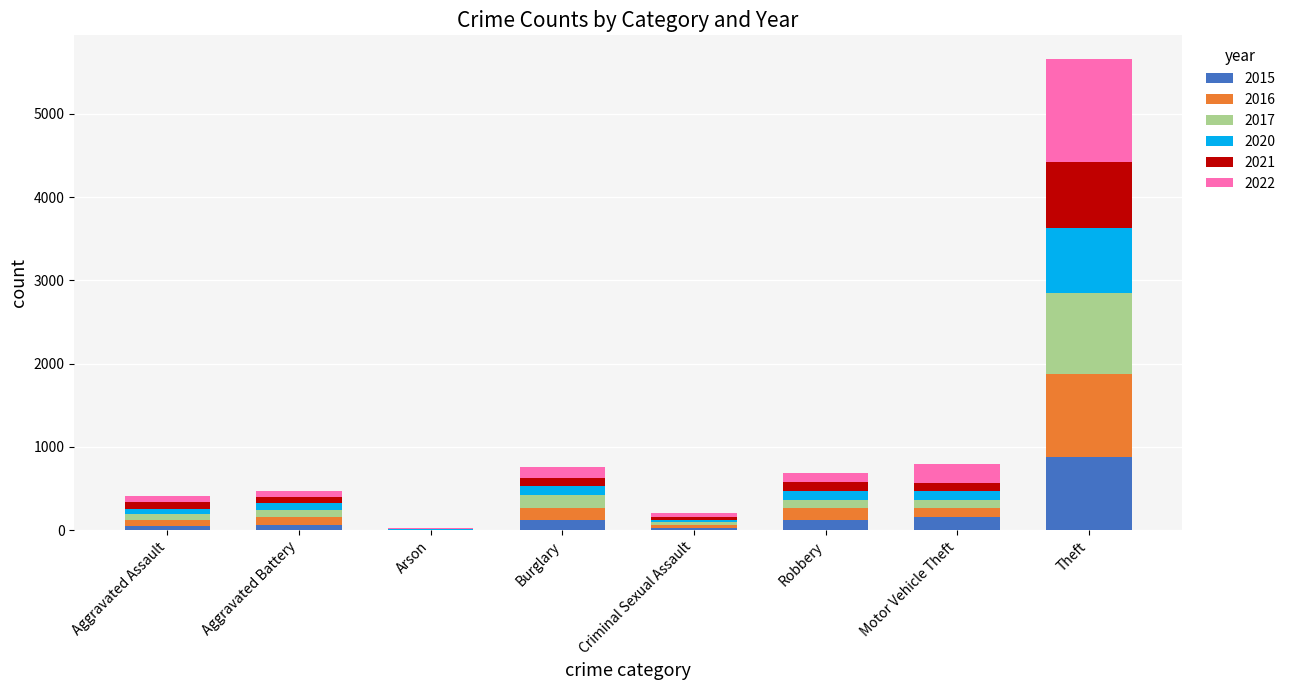

At which label does 2015 reach its peak?

Theft